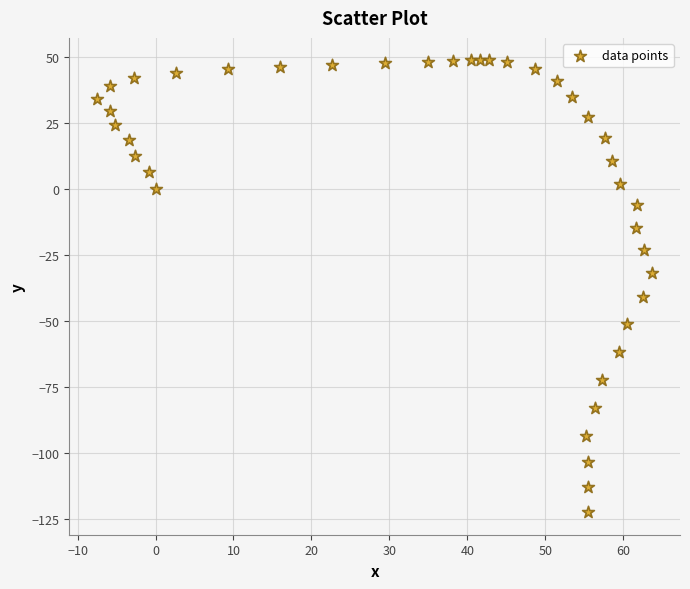

What is the range of X values (max minus min)?

71.2